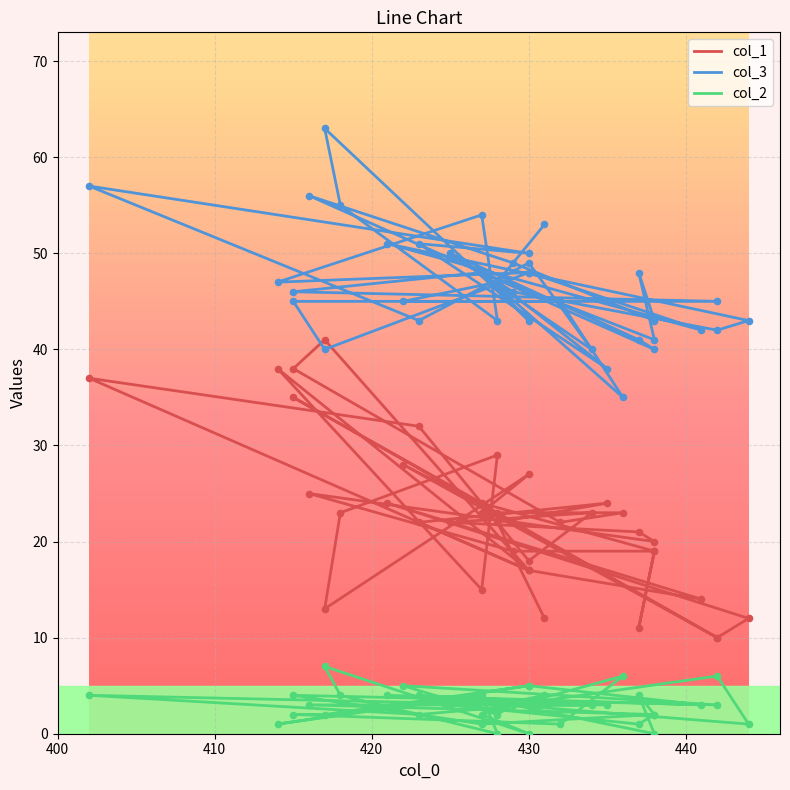

Which series has the largest total across all categories?

col_3